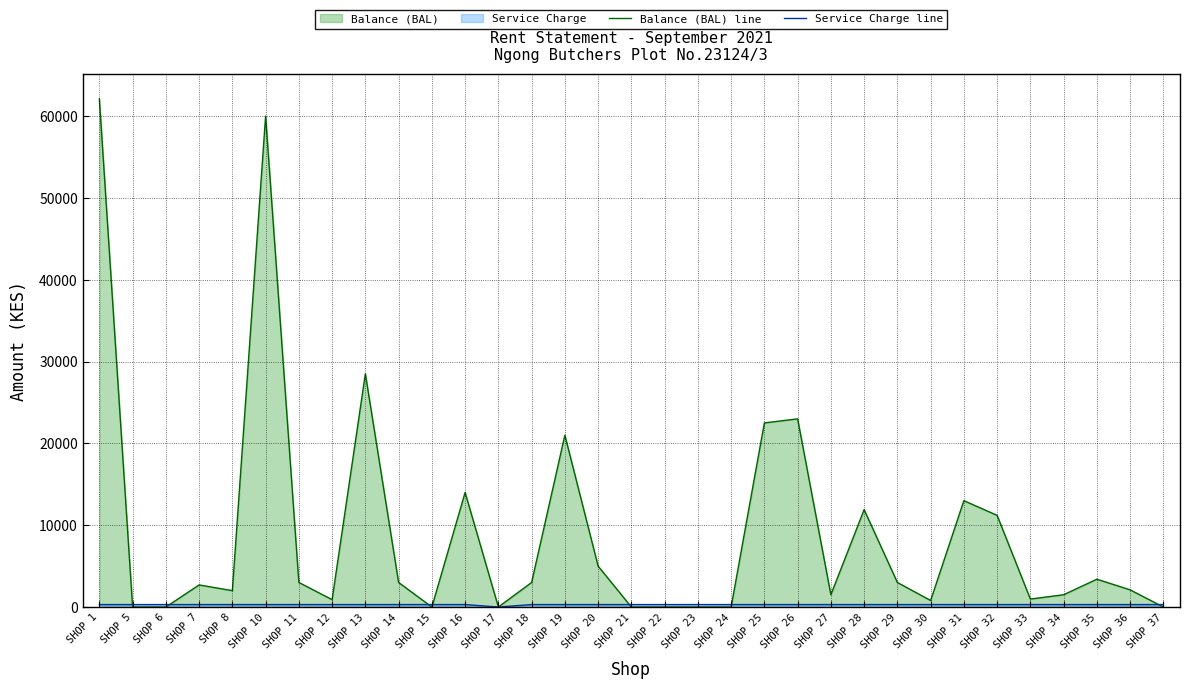

In Balance (BAL) line, how many points are lower than both neighbors (excluding endpoints)?

7